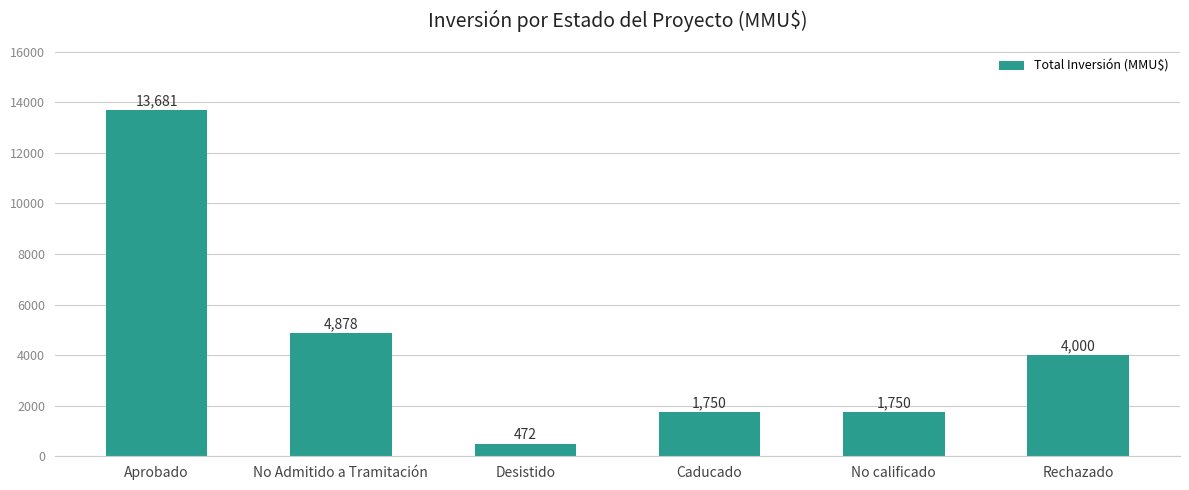

What is the difference between the second highest and second lowest values?

3128